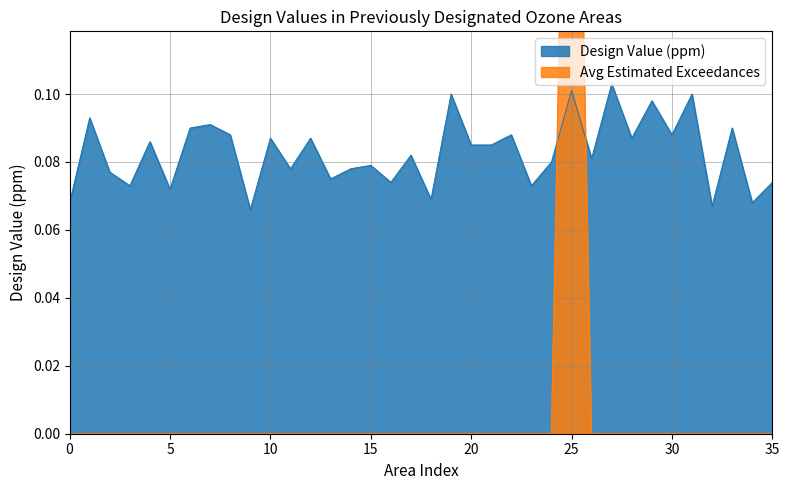

At how many categories does at least one series exceed 0?

36